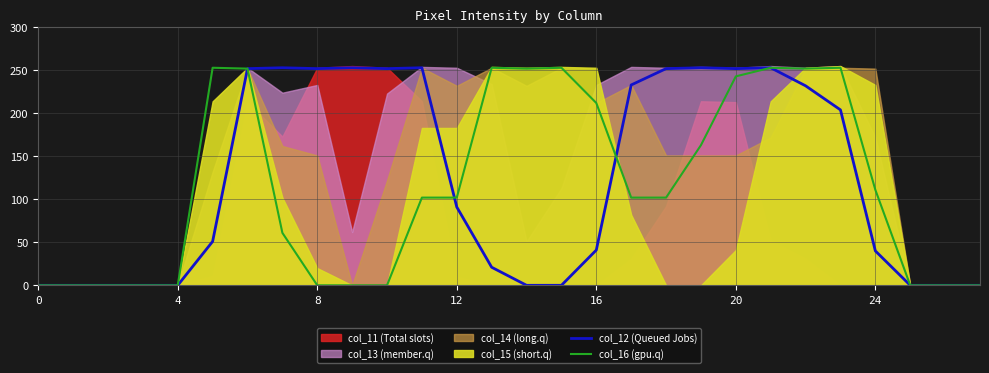

How many positive values does the col_12 (Queued Jobs) series have?

18